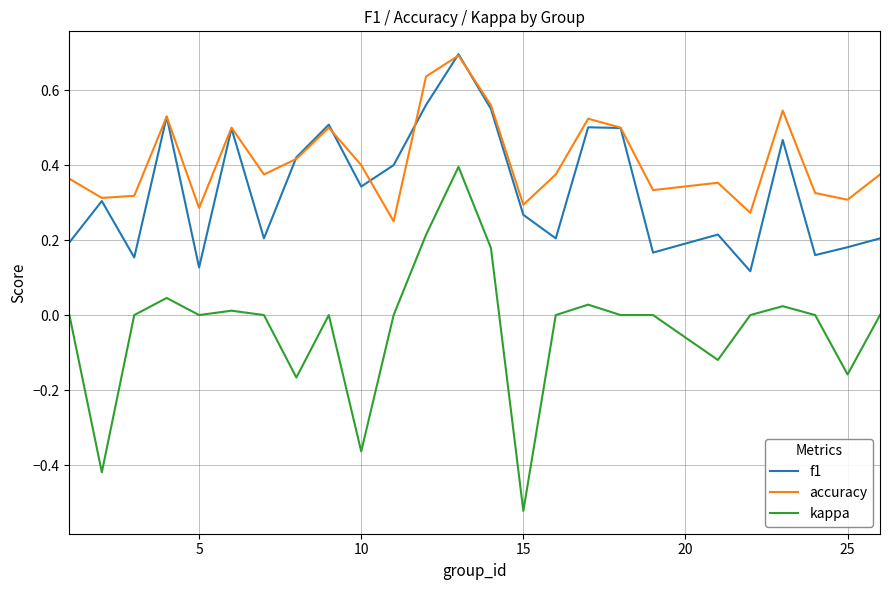

True or false: accuracy and kappa intersect in this chart.

False